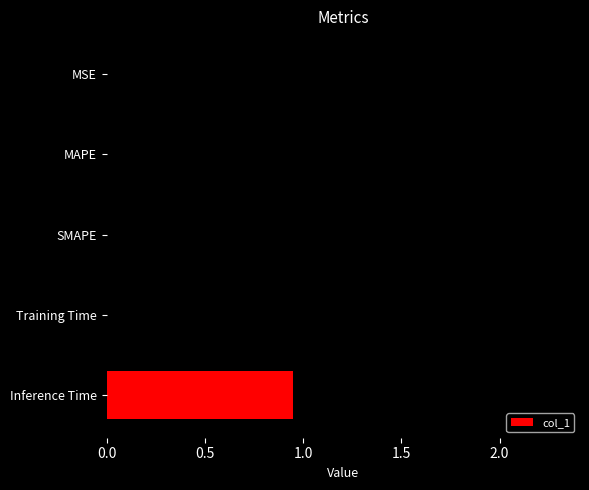

What is the change in value from MAPE to SMAPE?

-2.3